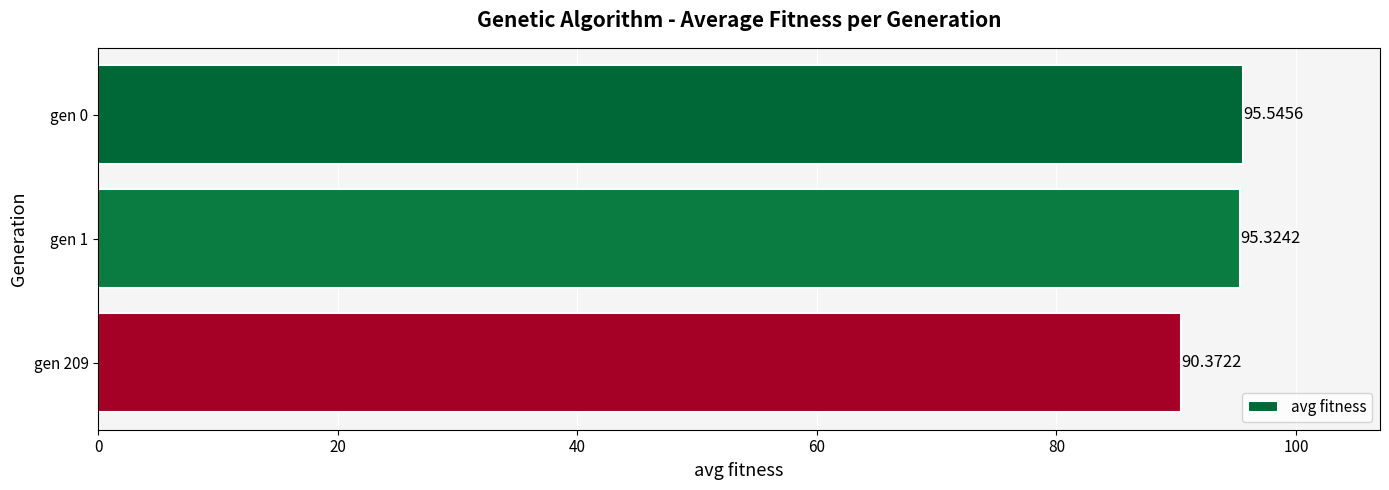

What is the minimum value shown in the chart?

90.4